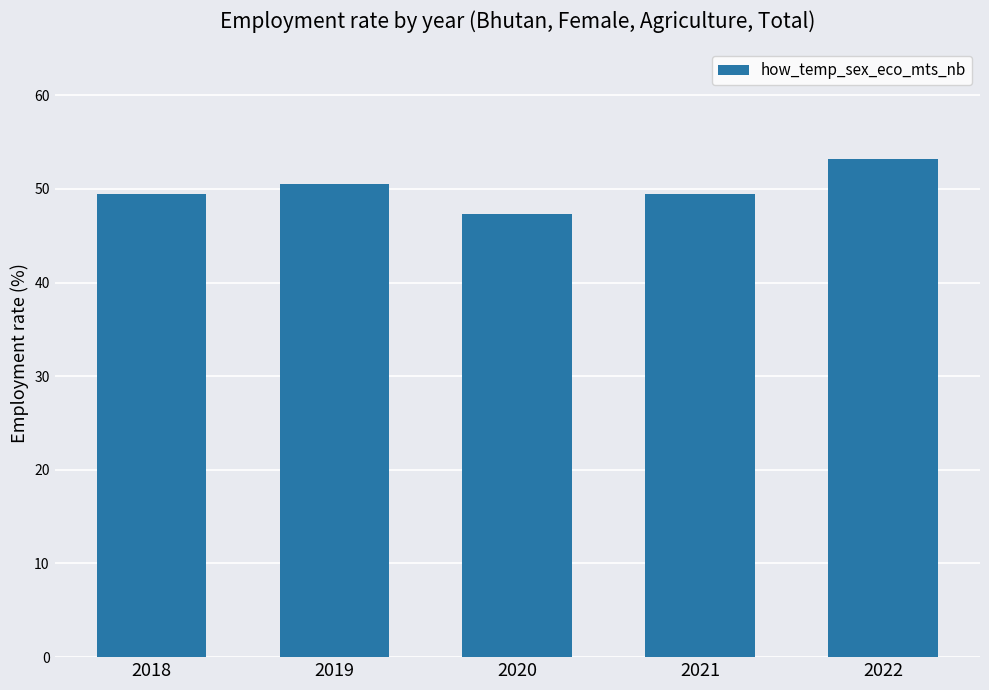

What is the change in value from 2018 to 2021?

+0.1